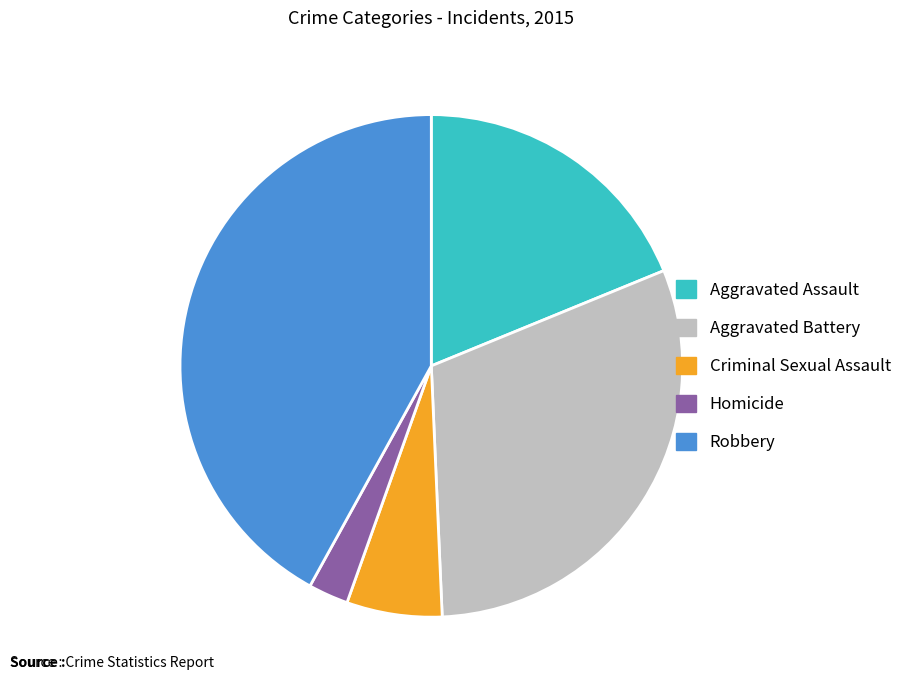

Does Criminal Sexual Assault account for over 50% of the chart?

No